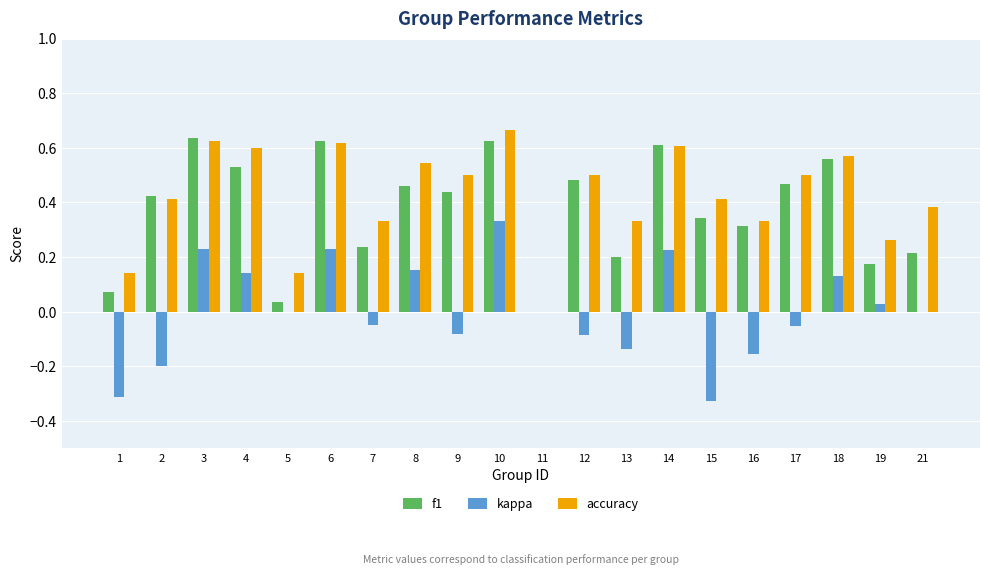

At which label is f1 closest to 0?

11